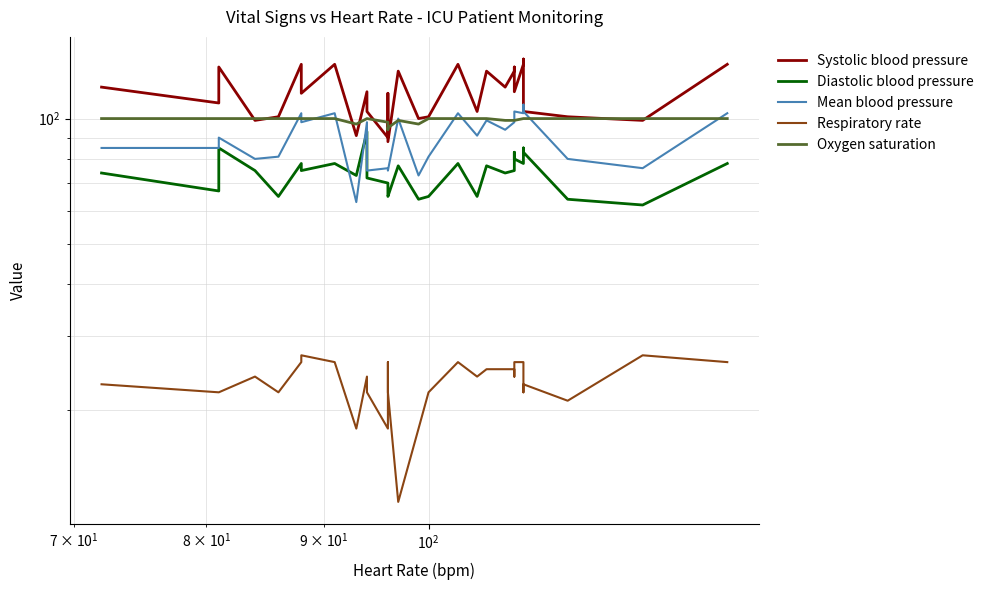

Count the number of data series in this chart.

5